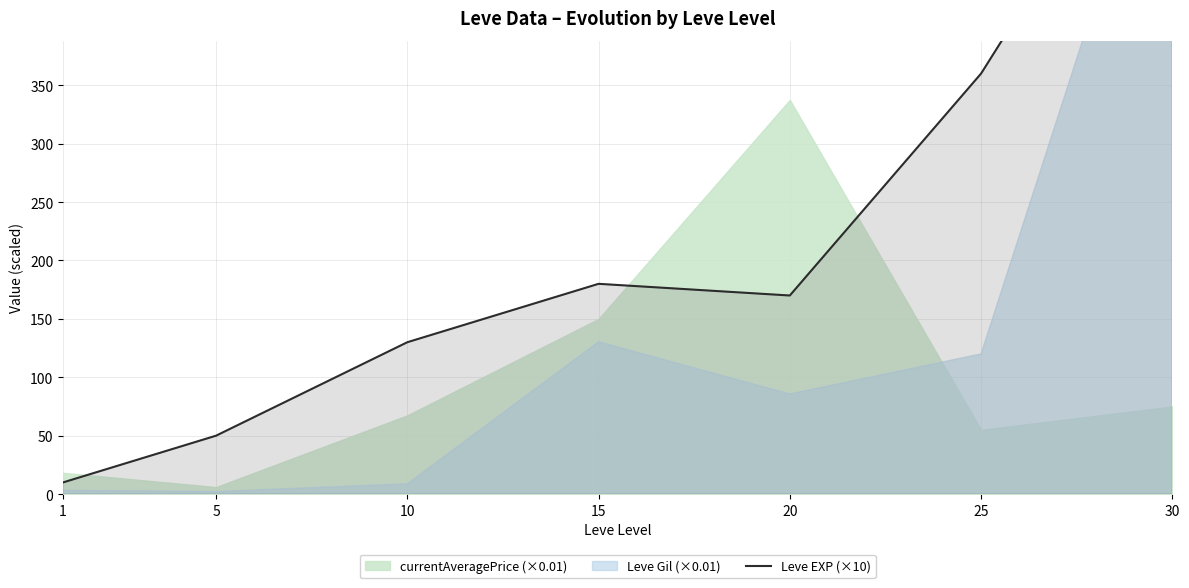

Reading right to left, transcribe all the data shown in this chart.

30=620	25=360	20=170	15=180	10=130	5=50	1=10